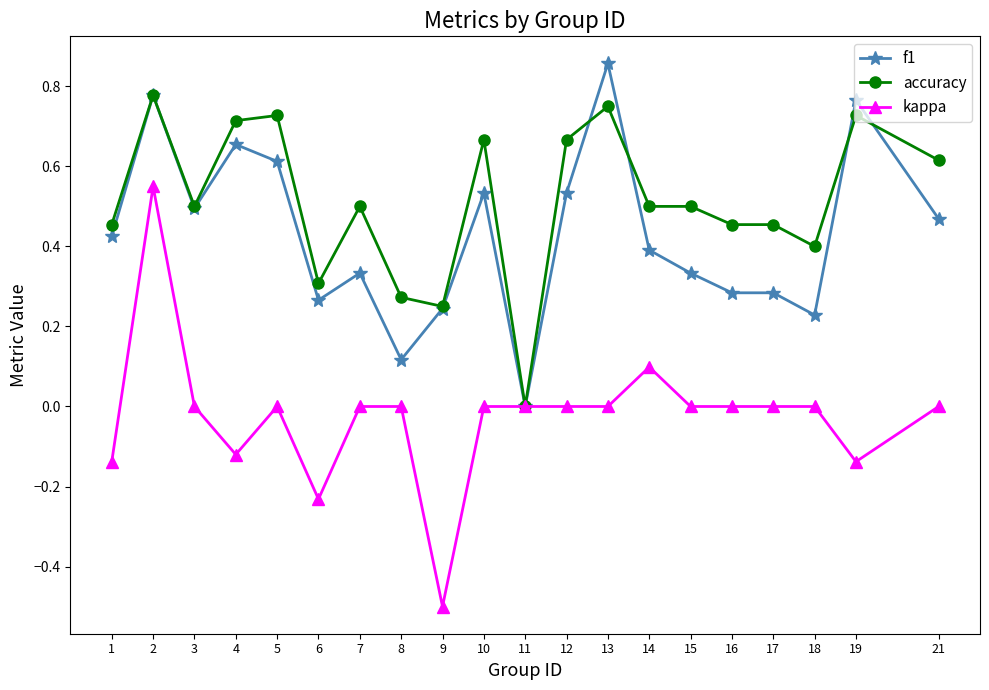

At which category does the chart reach its peak across all series?

13